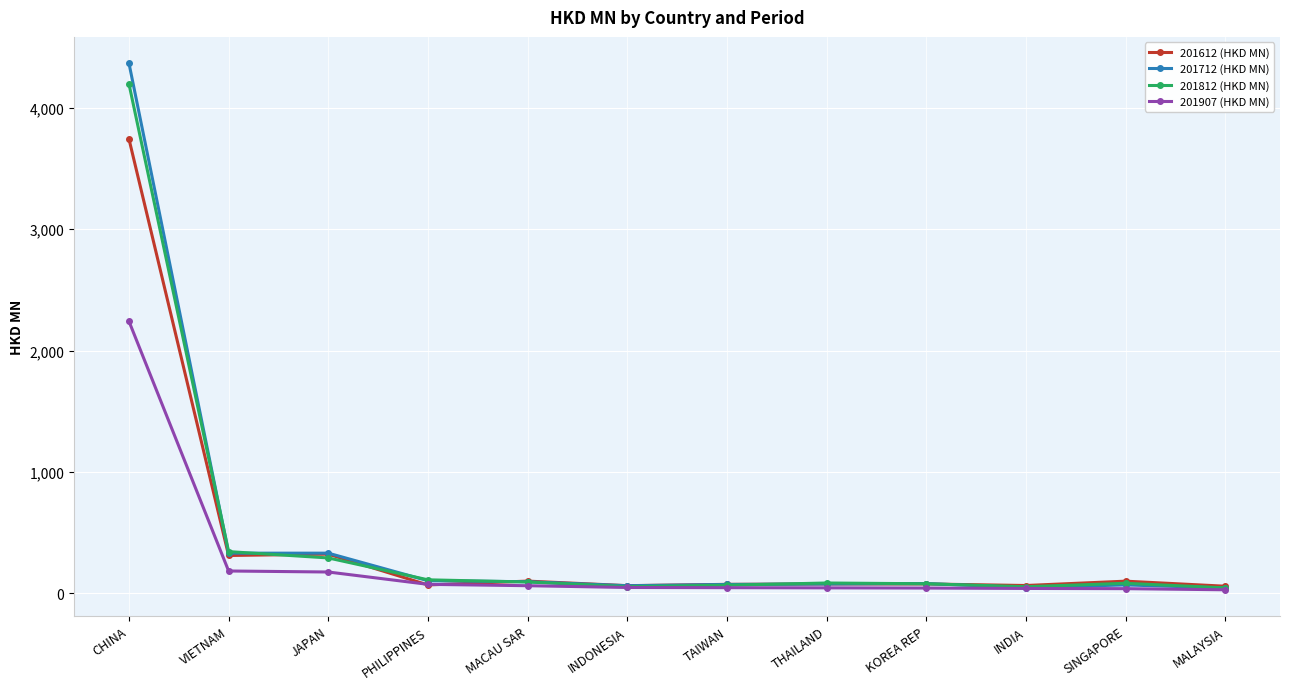

The value of 201612 (HKD MN) at CHINA is 6175.2. True or false?

False